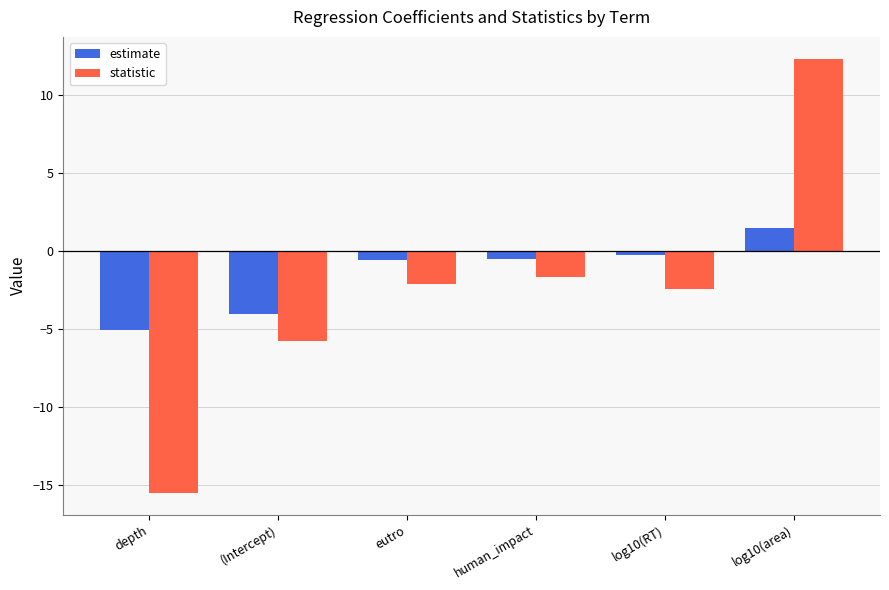

Which series changed the most between depth and human_impact?

statistic